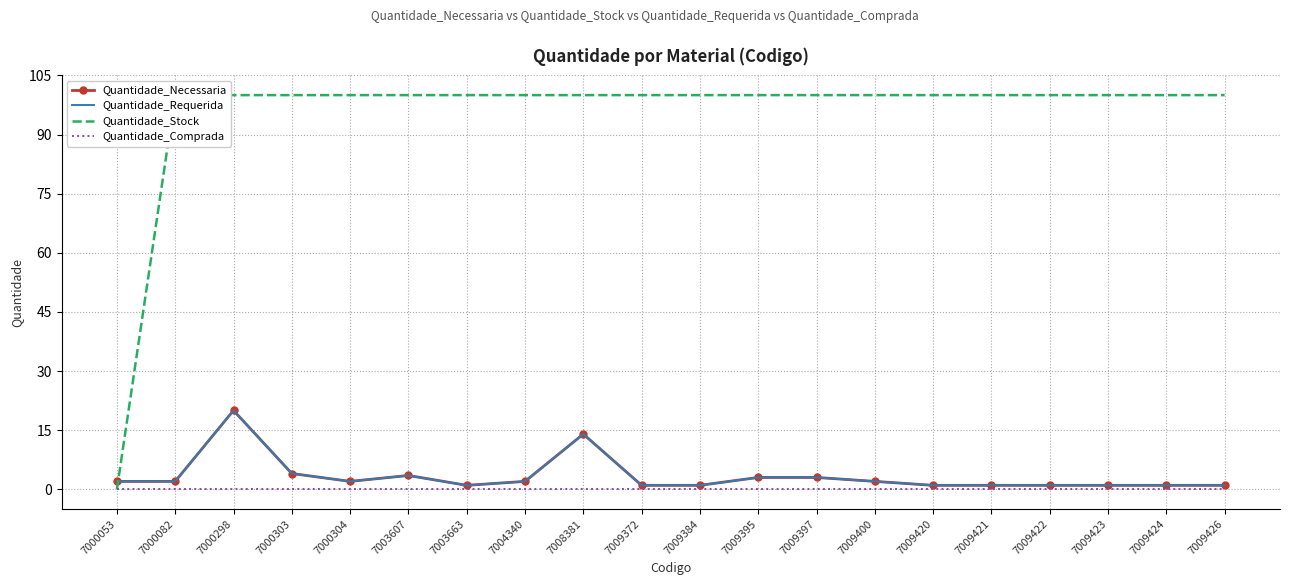

Between 7000304 and 7009421, which series saw the biggest shift?

Quantidade_Necessaria